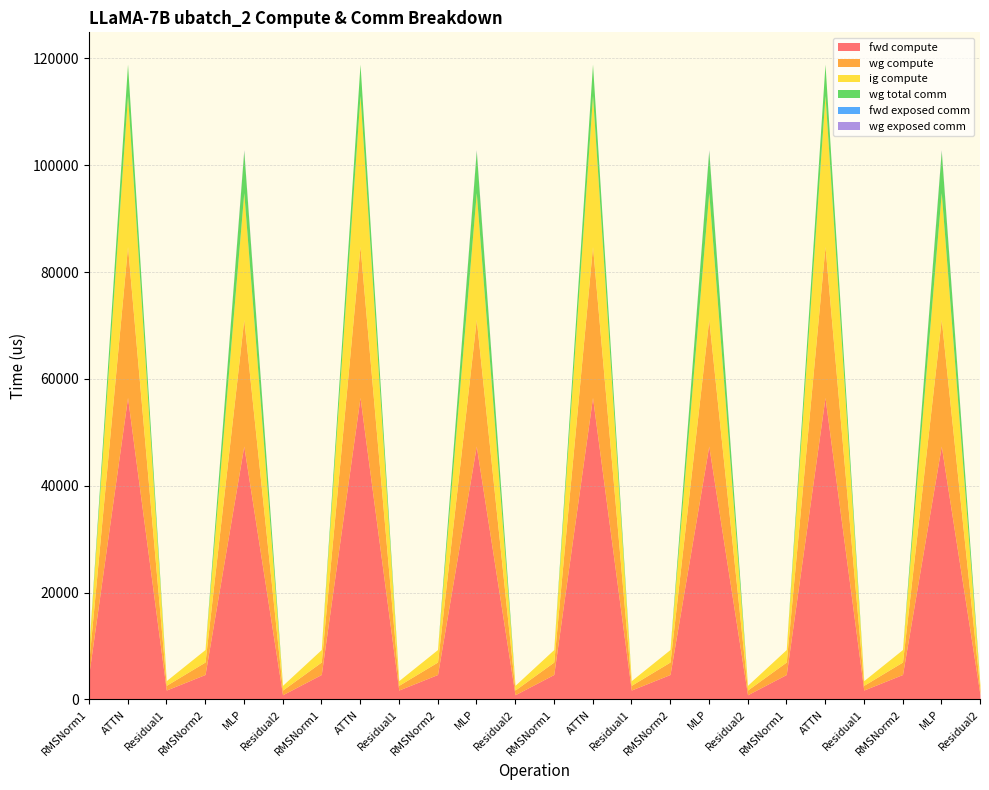

True or false: fwd compute and ig compute intersect in this chart.

False